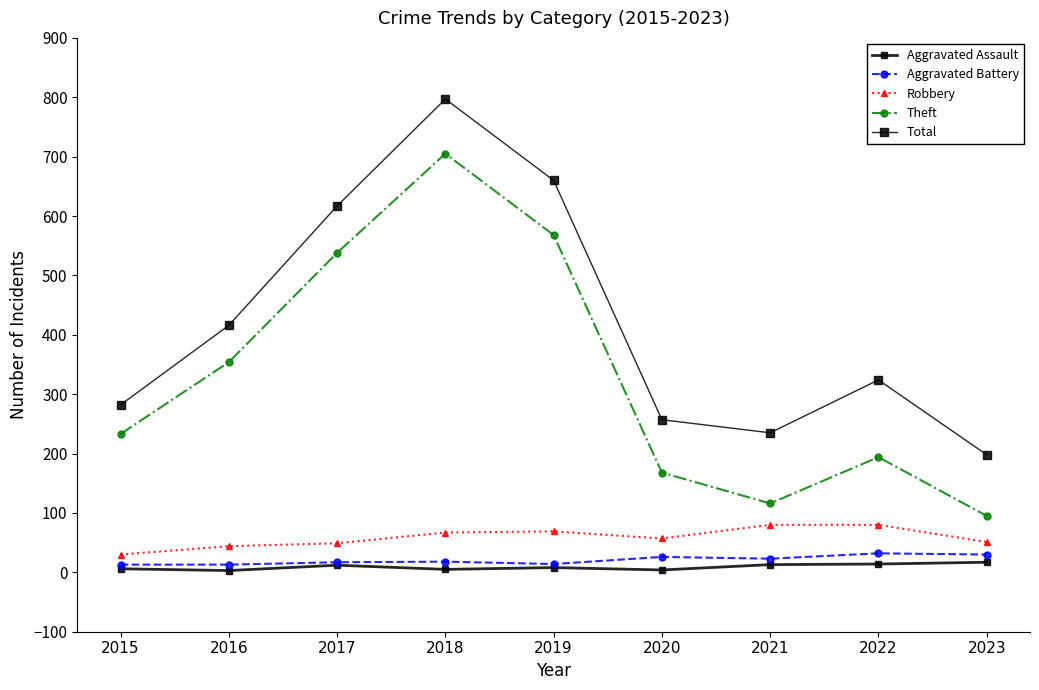

How many distinct data groups are displayed?

5